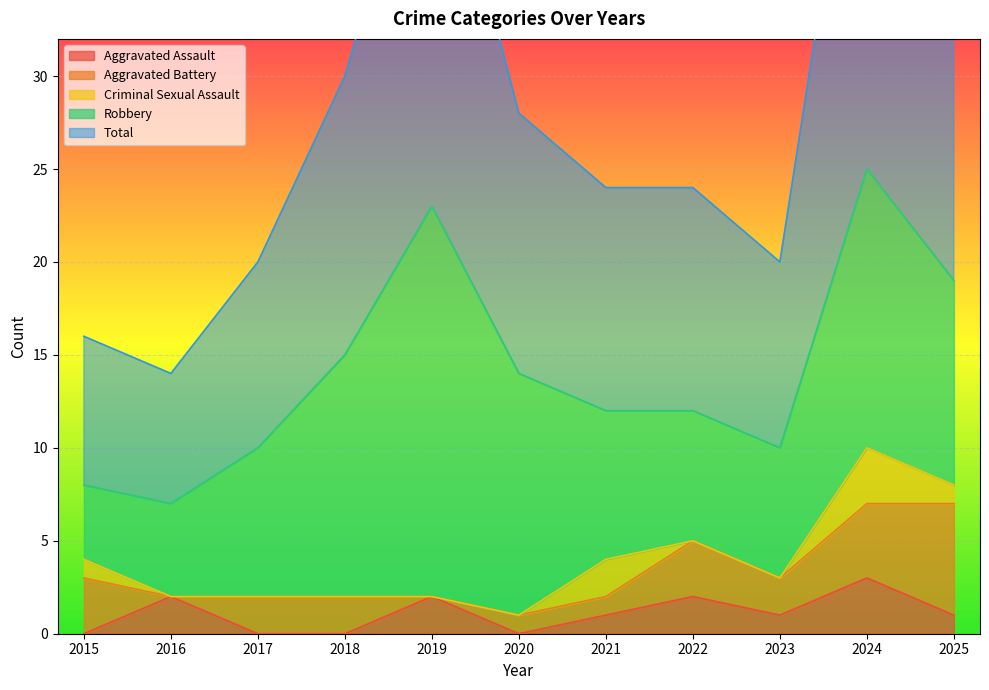

True or false: Aggravated Assault and Robbery intersect in this chart.

False